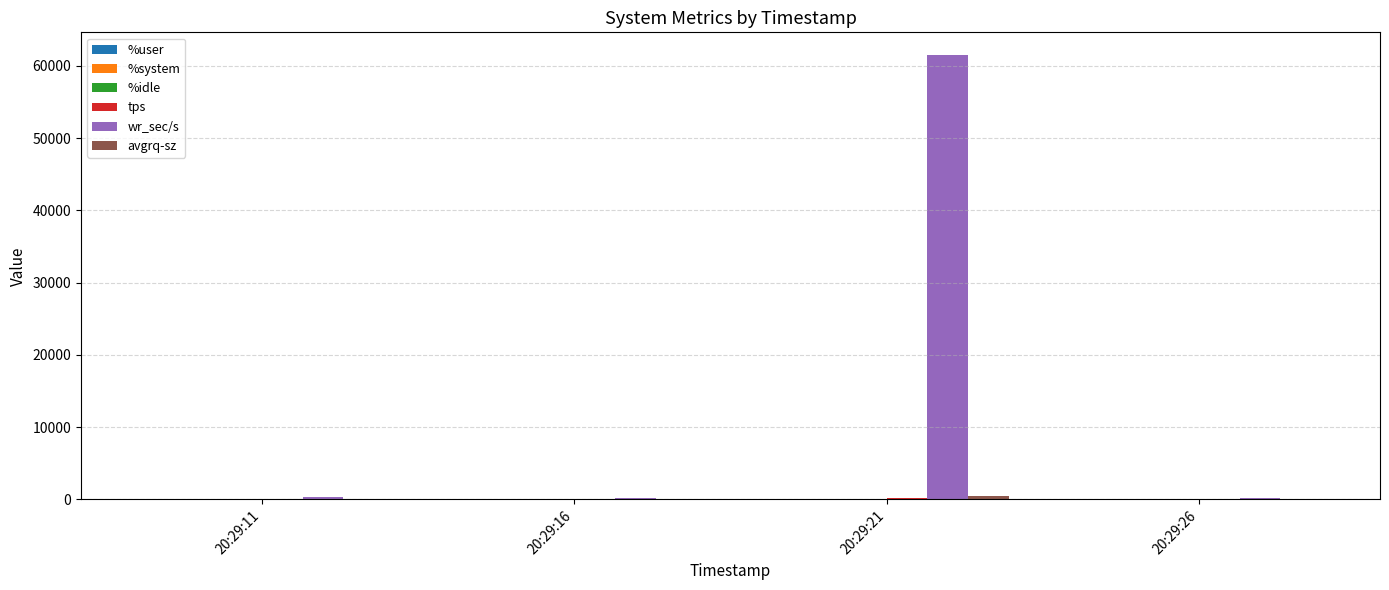

What is the total value across all series at 20:29:26?

334.9